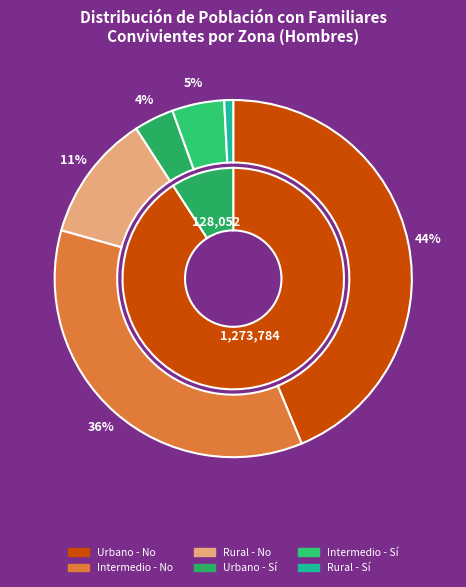

Which category has the biggest portion of the pie?

Urbano